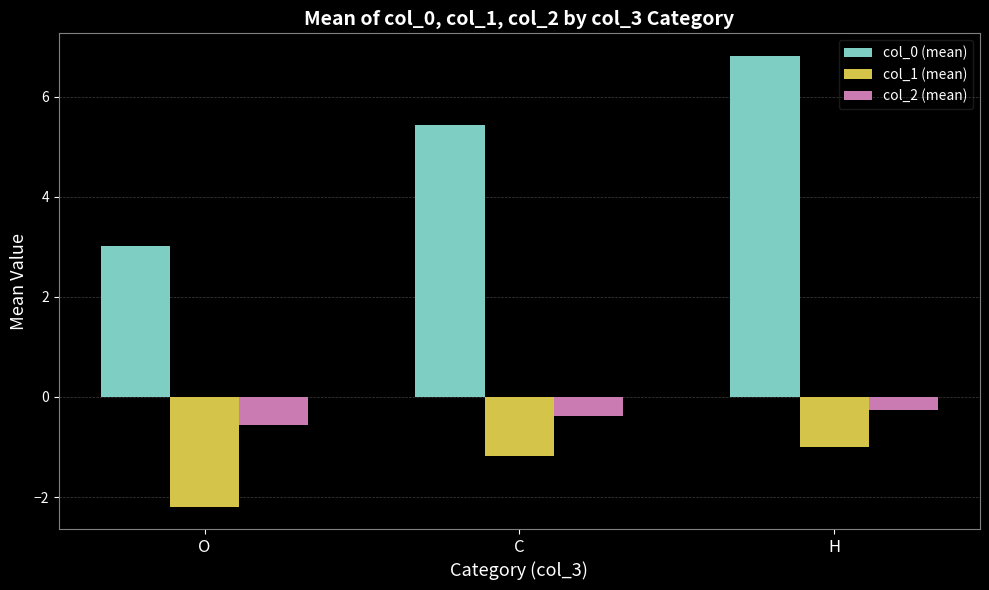

How many data points does each series have?

3